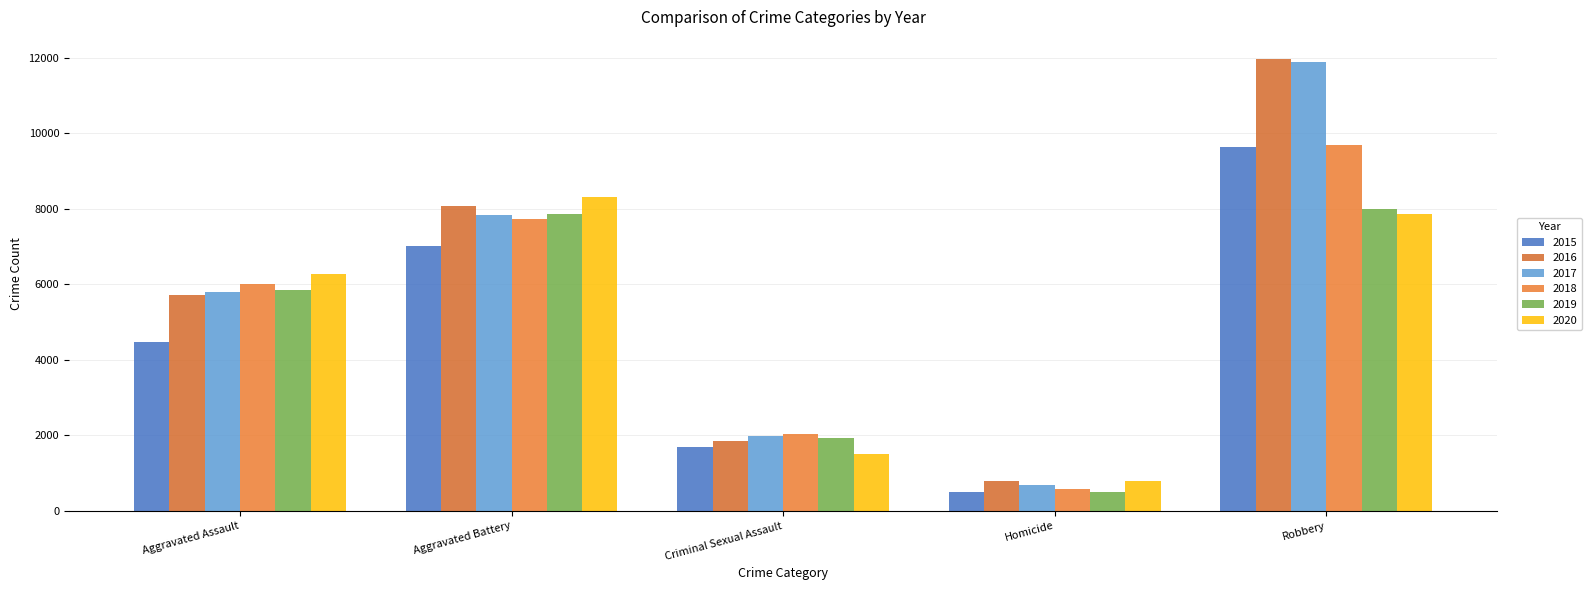

What is the label of the 1st bar from the left?

Aggravated Assault